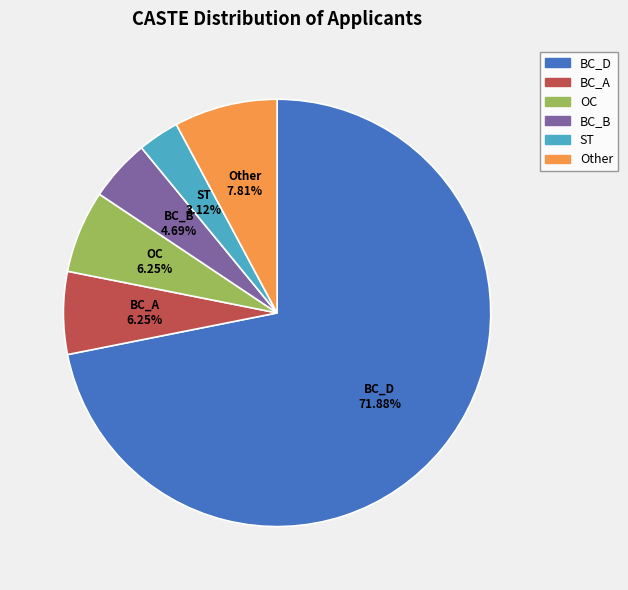

Which category has the smallest portion of the pie?

ST